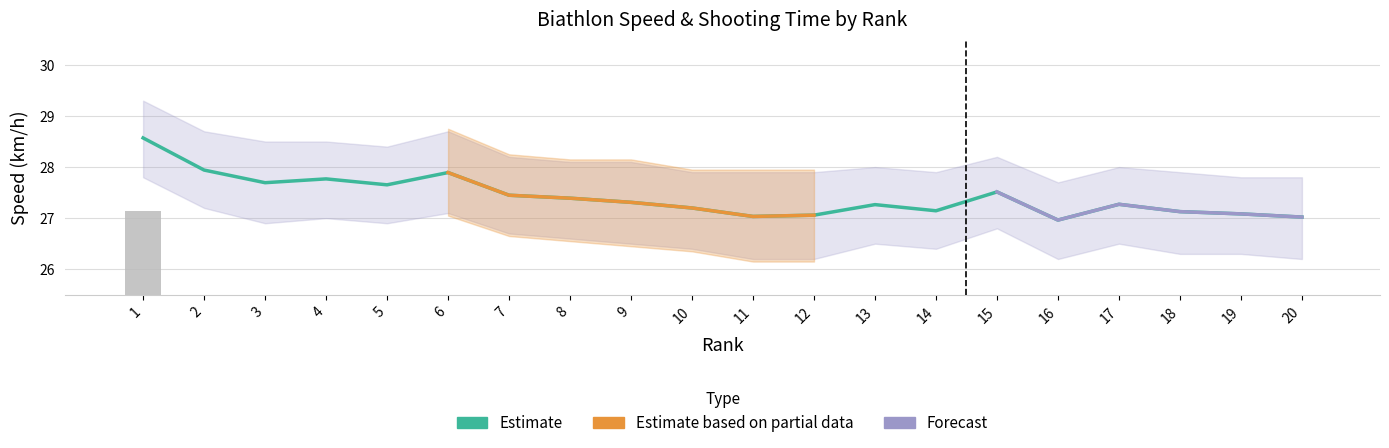

What is the highest value of the Avg Speed series?

28.6